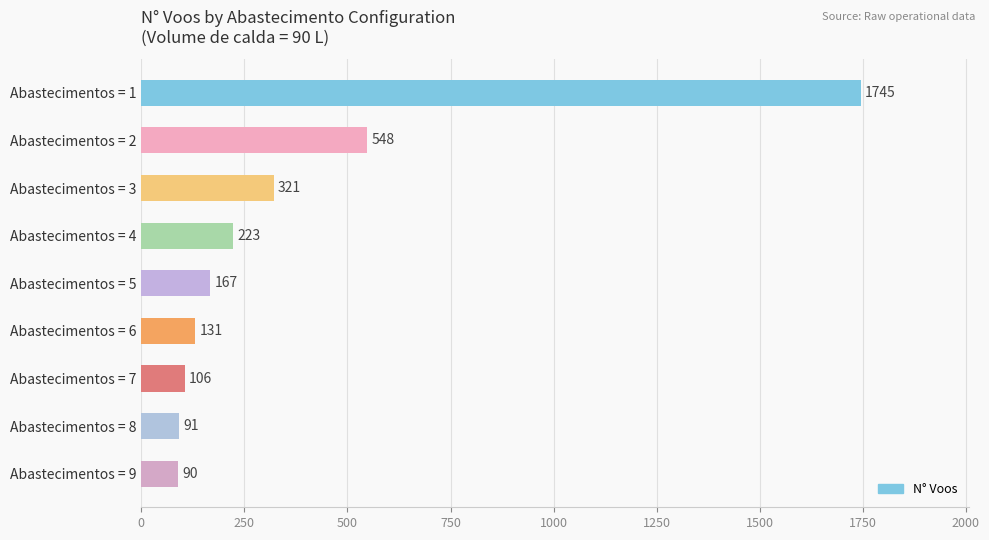

The value at Abastecimentos = 2 is 926. True or false?

False